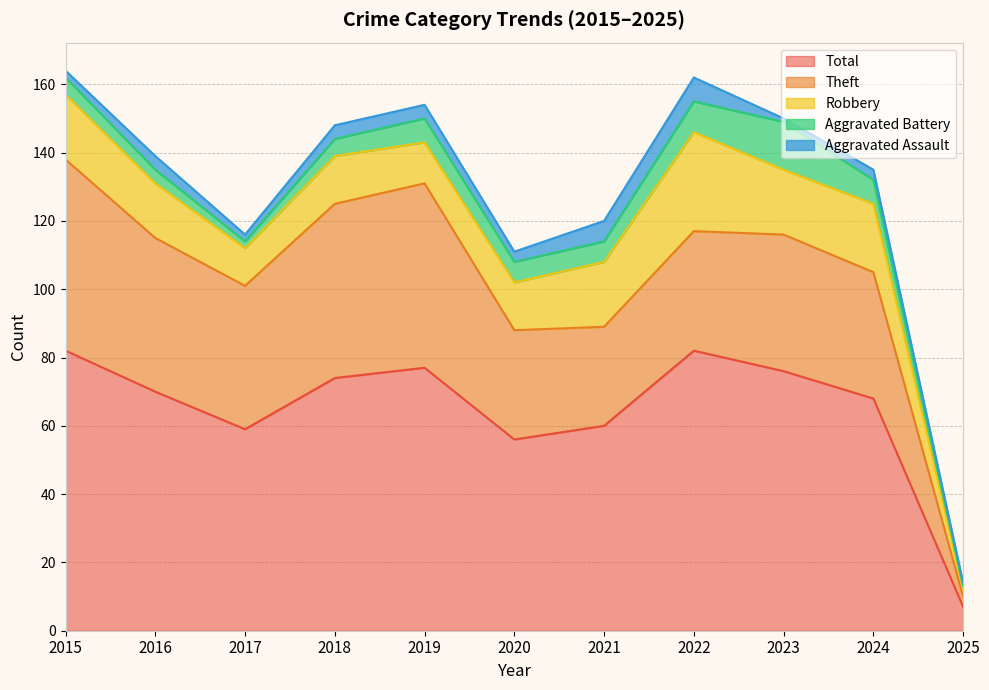

What is the minimum value for Total?

7